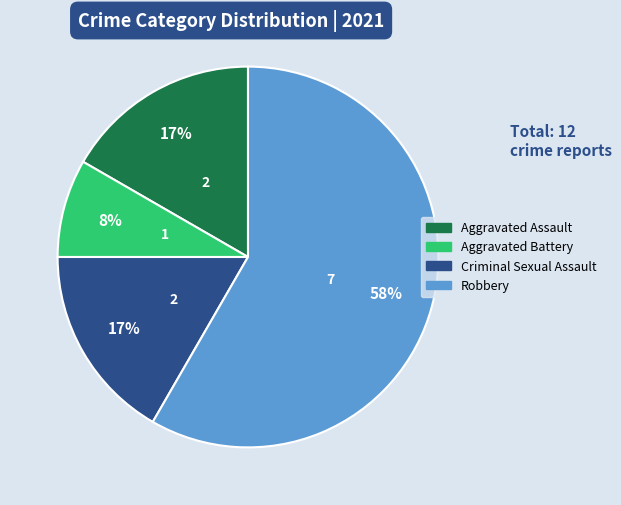

Combined, do Aggravated Assault and Criminal Sexual Assault account for over 50%?

No